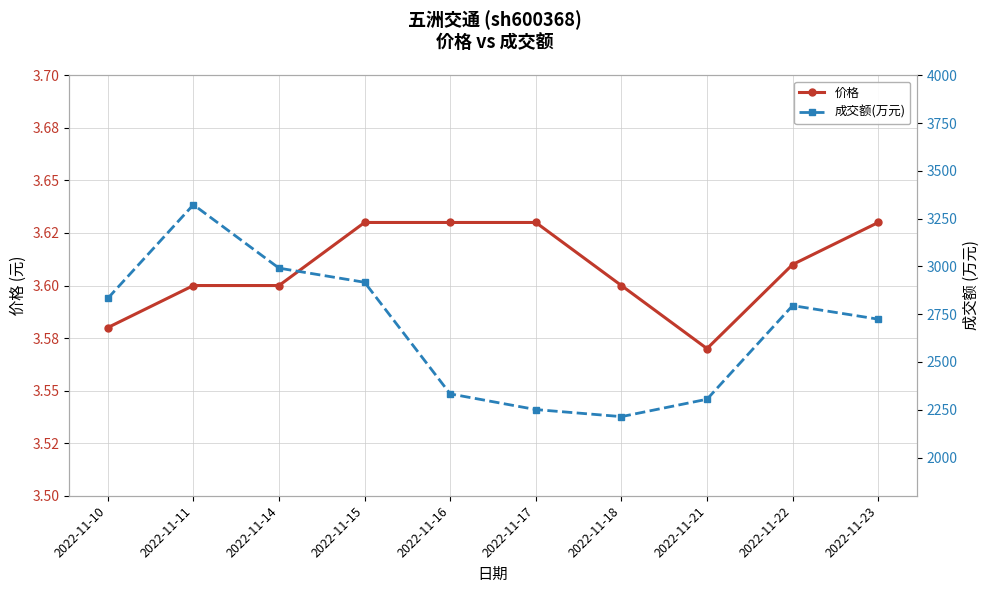

Reading left to right, extract all data points from this chart.

价格: 2022-11-10=3.6	2022-11-11=3.6	2022-11-14=3.6	2022-11-15=3.6	2022-11-16=3.6	2022-11-17=3.6	2022-11-18=3.6	2022-11-21=3.6	2022-11-22=3.6	2022-11-23=3.6
成交额(万元): 2022-11-10=2833.0	2022-11-11=3323.0	2022-11-14=2991.0	2022-11-15=2917.0	2022-11-16=2333.0	2022-11-17=2251.0	2022-11-18=2214.0	2022-11-21=2305.0	2022-11-22=2795.0	2022-11-23=2724.0